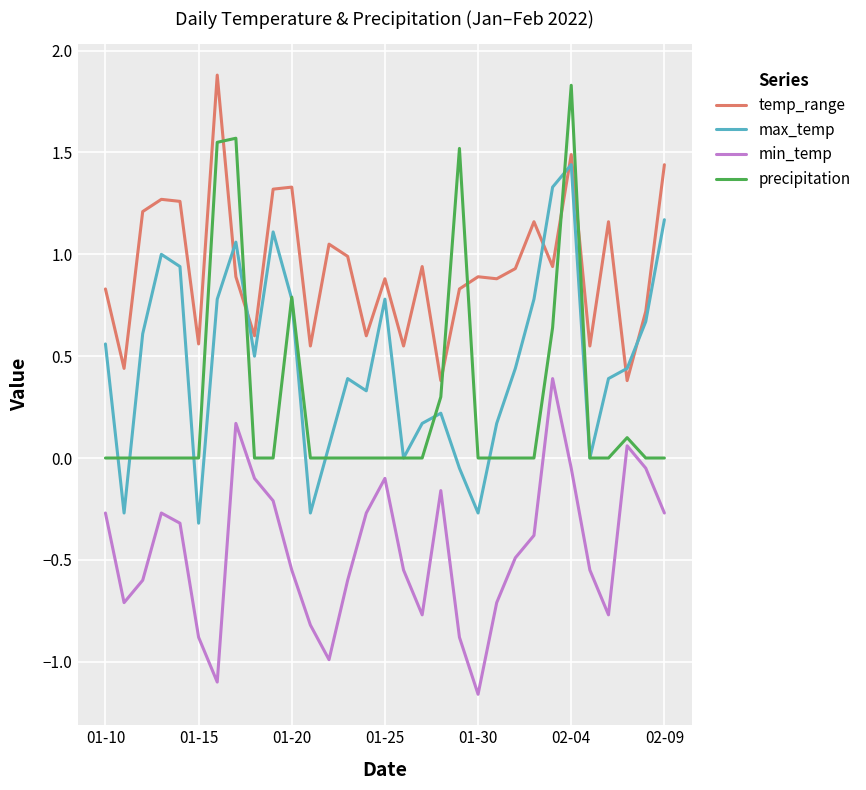

How many interior local valleys does the min_temp series have?

6